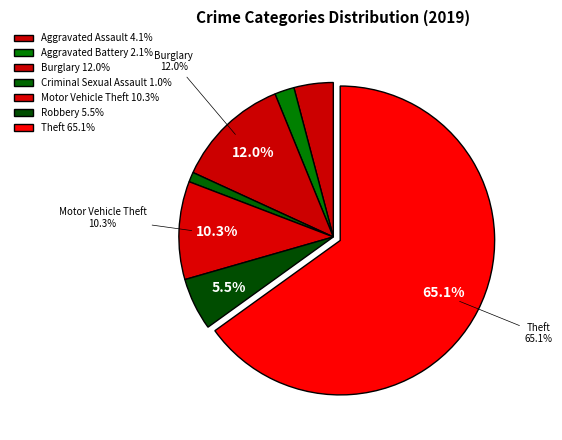

Rank the categories by value from highest to lowest.

Theft, Burglary, Motor Vehicle Theft, Robbery, Aggravated Assault, Aggravated Battery, Criminal Sexual Assault